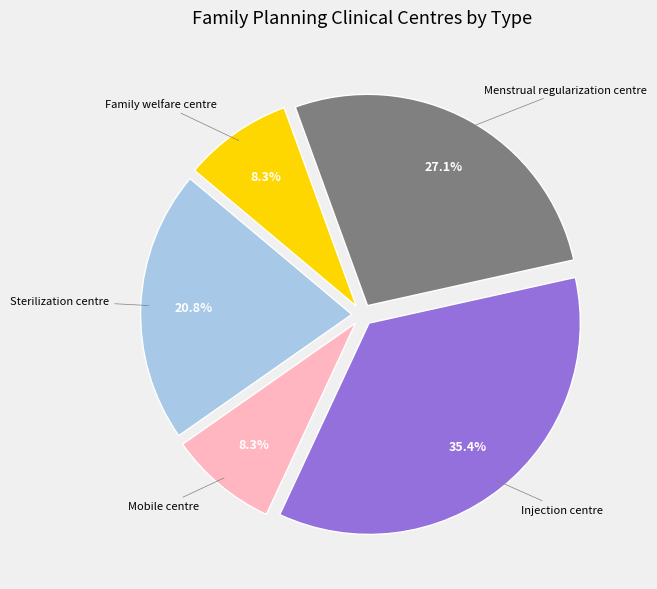

Does any single category account for the majority?

No